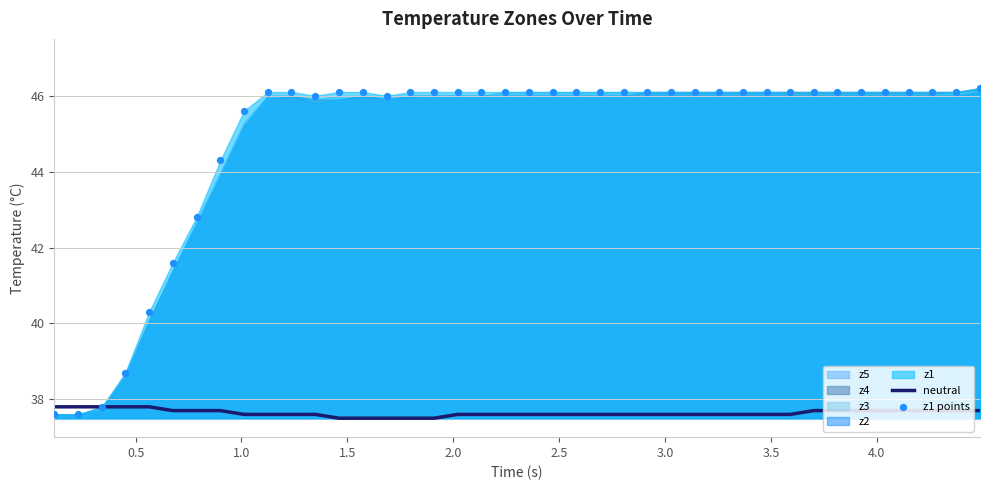

Which series reaches the minimum Y coordinate?

neutral